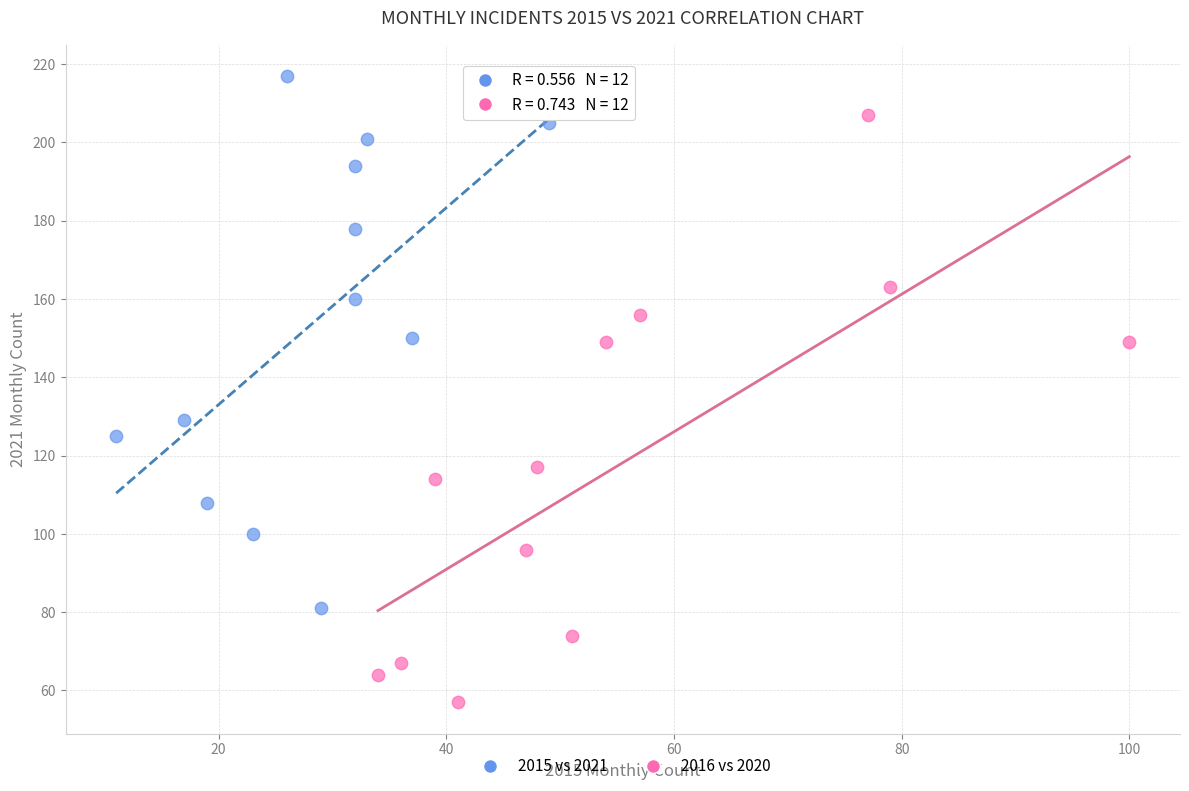

Which series reaches the minimum Y coordinate?

2016 vs 2020